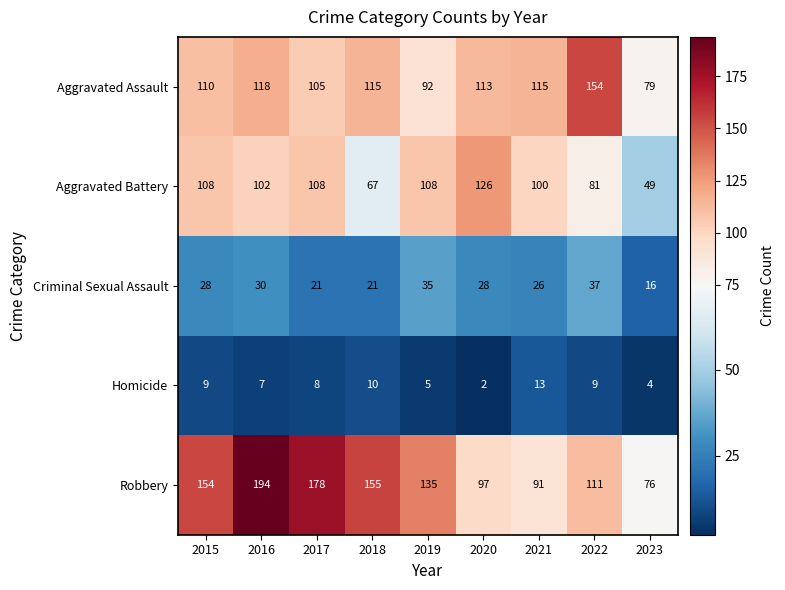

At which label does Aggravated Assault first exceed 113?

2016